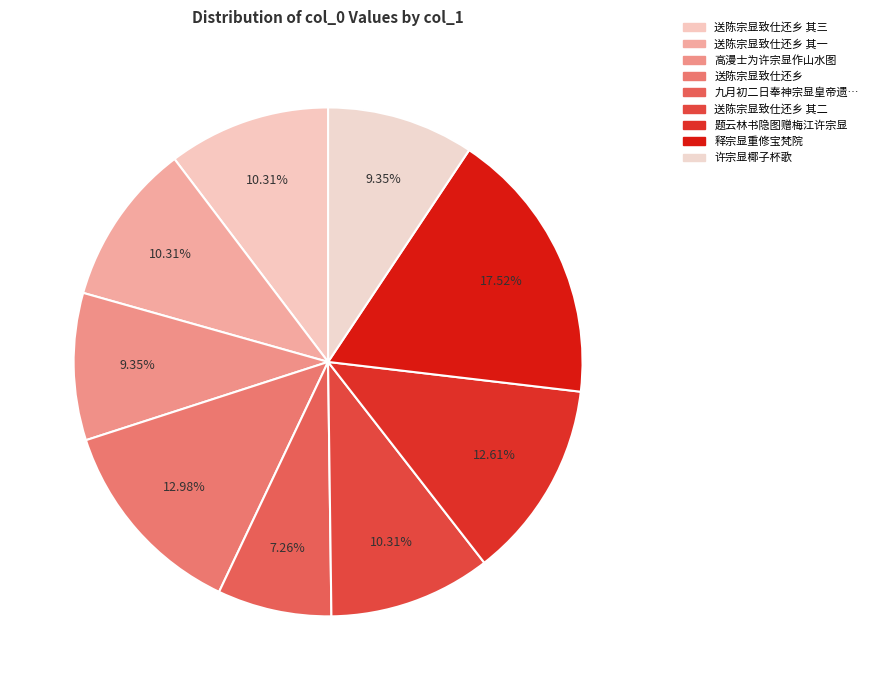

Does any single category account for the majority?

No